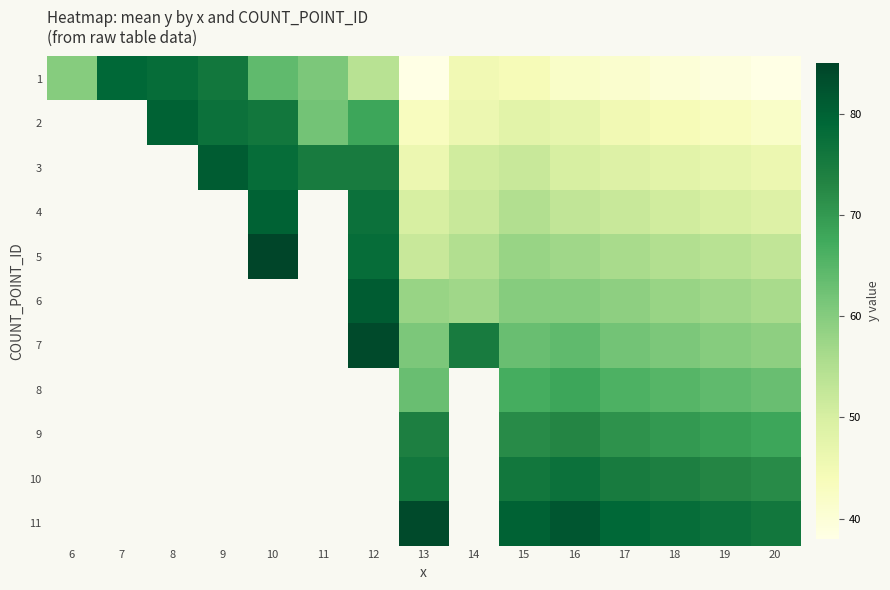

How many data points in 1 are less than 45?

7